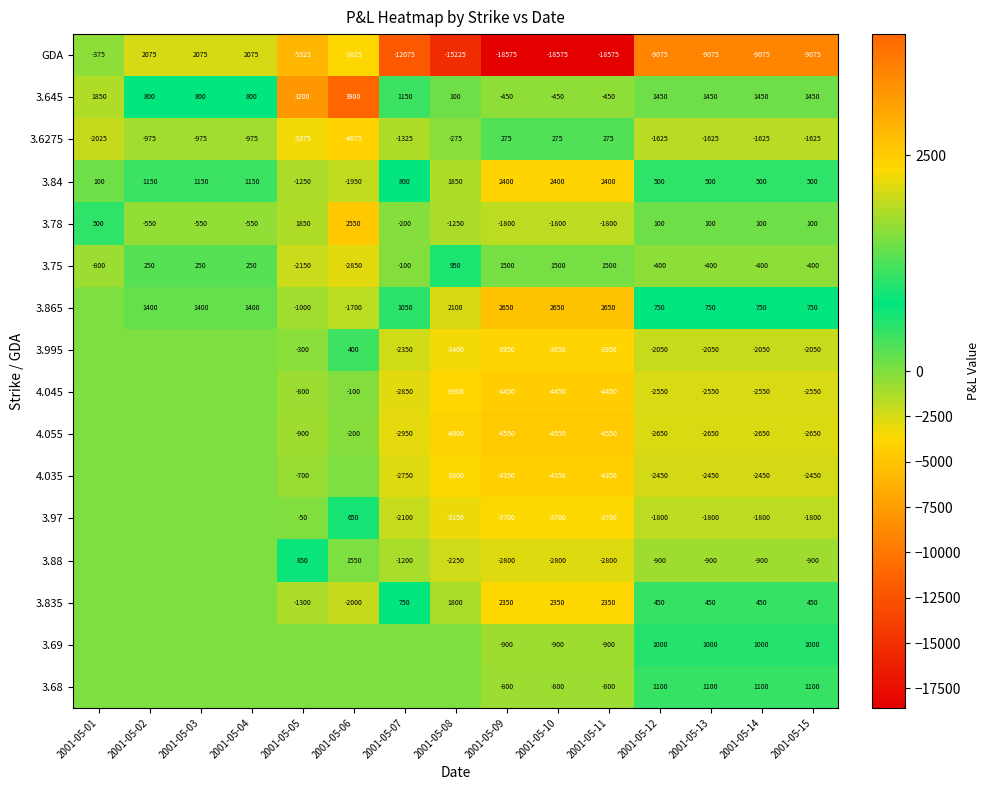

What is the spread (max minus min) of values at 2001-05-10?

21225